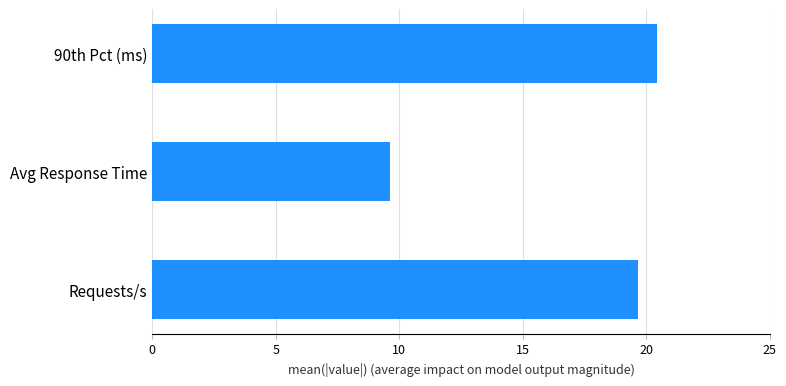

The value at Requests/s is 9.4. True or false?

False